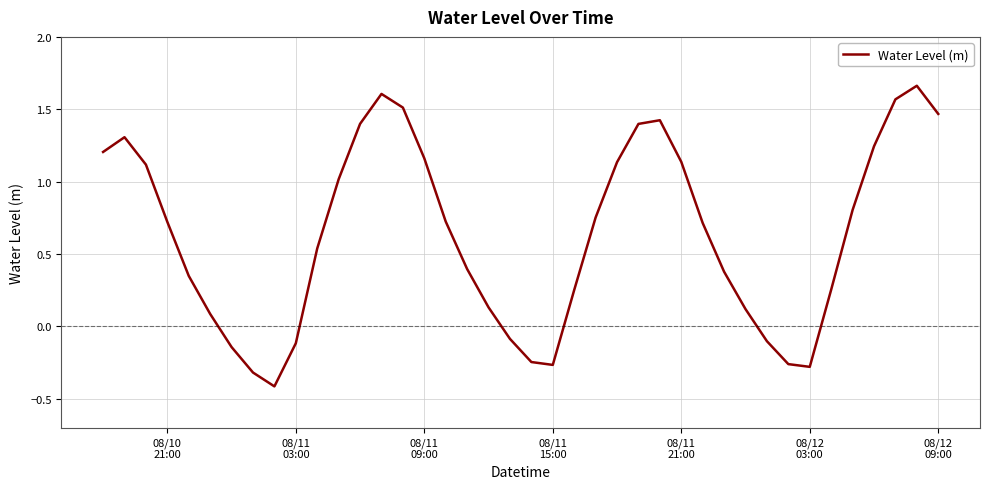

What is the minimum value shown in the chart?

-0.4